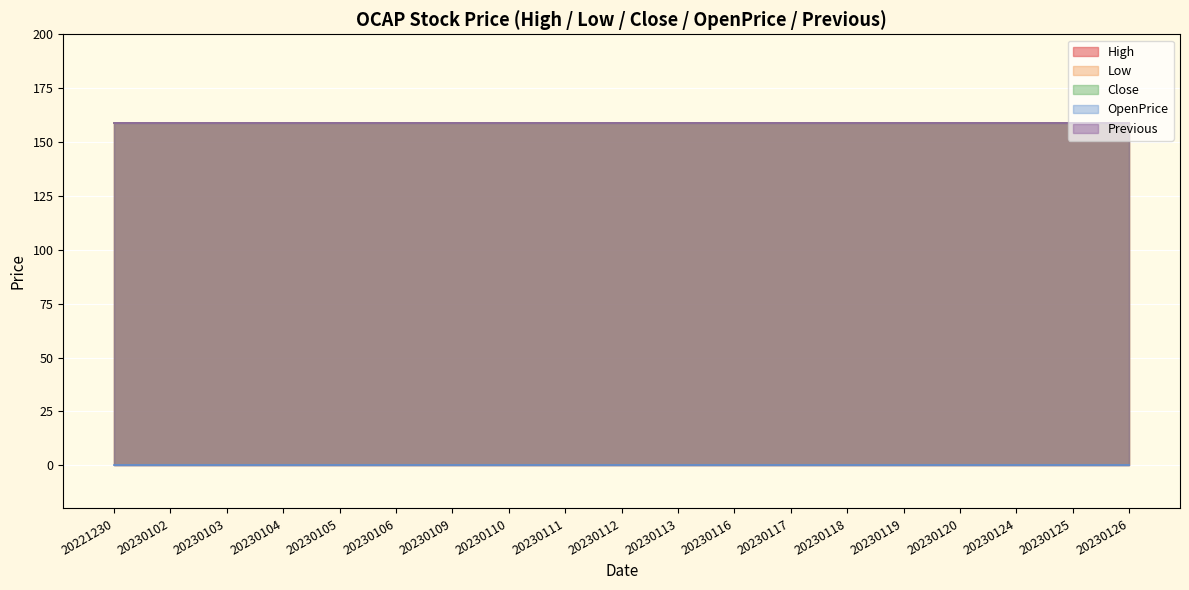

Reading right to left, list all the values displayed in this chart.

High: 20230126=159	20230125=159	20230124=159	20230120=159	20230119=159	20230118=159	20230117=159	20230116=159	20230113=159	20230112=159	20230111=159	20230110=159	20230109=159	20230106=159	20230105=159	20230104=159	20230103=159	20230102=159	20221230=159
Low: 20230126=159	20230125=159	20230124=159	20230120=159	20230119=159	20230118=159	20230117=159	20230116=159	20230113=159	20230112=159	20230111=159	20230110=159	20230109=159	20230106=159	20230105=159	20230104=159	20230103=159	20230102=159	20221230=159
Close: 20230126=159	20230125=159	20230124=159	20230120=159	20230119=159	20230118=159	20230117=159	20230116=159	20230113=159	20230112=159	20230111=159	20230110=159	20230109=159	20230106=159	20230105=159	20230104=159	20230103=159	20230102=159	20221230=159
OpenPrice: 20230126=0	20230125=0	20230124=0	20230120=0	20230119=0	20230118=0	20230117=0	20230116=0	20230113=0	20230112=0	20230111=0	20230110=0	20230109=0	20230106=0	20230105=0	20230104=0	20230103=0	20230102=0	20221230=0
Previous: 20230126=159	20230125=159	20230124=159	20230120=159	20230119=159	20230118=159	20230117=159	20230116=159	20230113=159	20230112=159	20230111=159	20230110=159	20230109=159	20230106=159	20230105=159	20230104=159	20230103=159	20230102=159	20221230=159